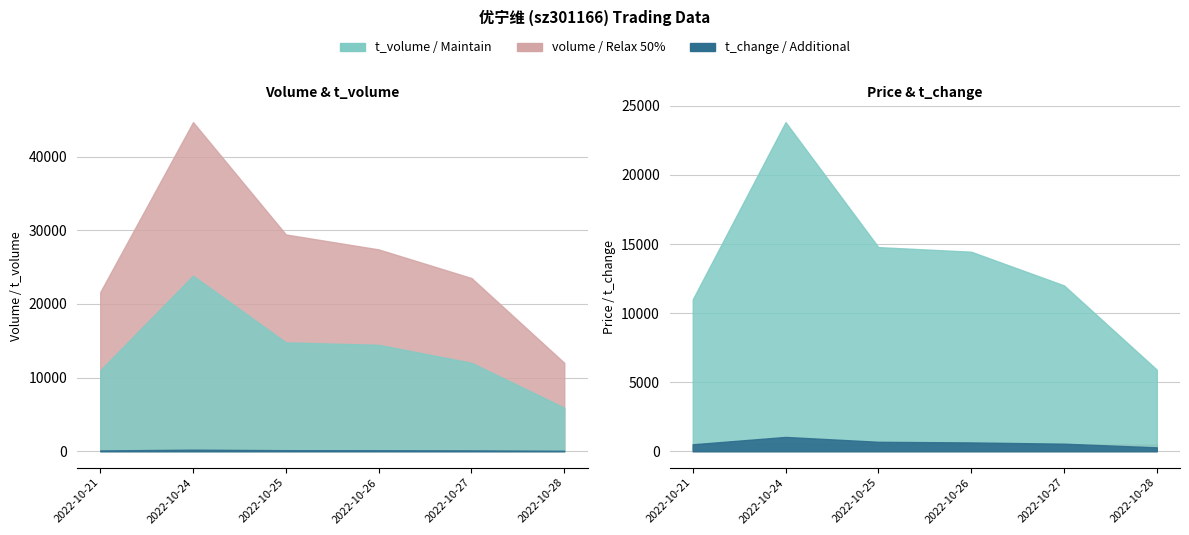

What is the difference between the highest and lowest values at 2022-10-25?

29420.4